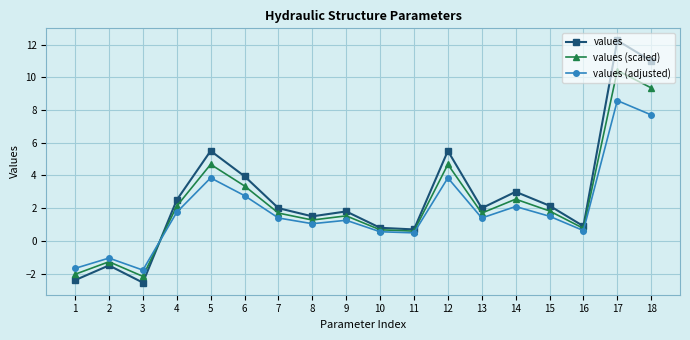

What is the value of the values point at the 14th from the left?

3.0